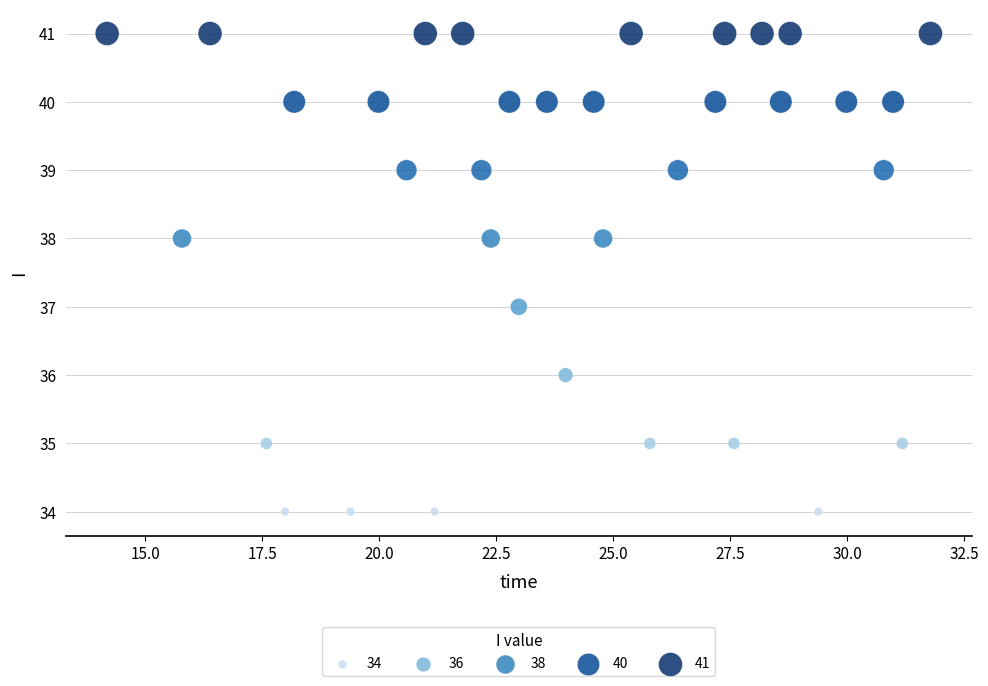

Count the number of points in this scatter plot.

35